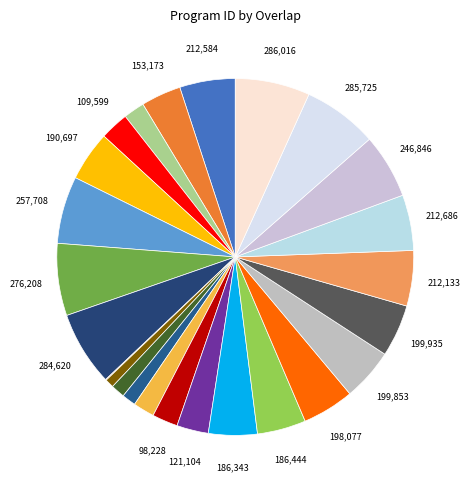

How many slices are in this pie chart?

25